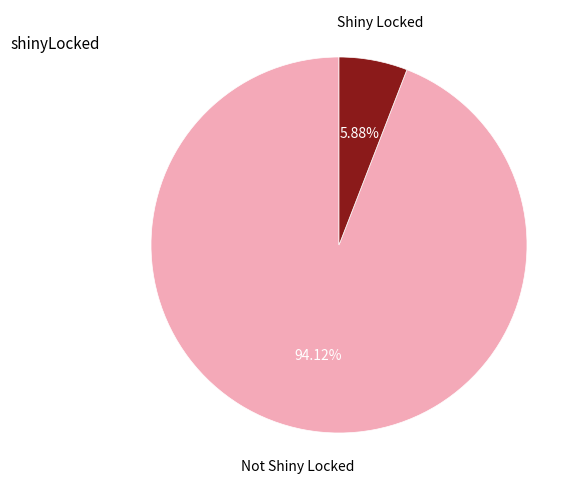

Between Shiny Locked and Not Shiny Locked, which is larger?

Not Shiny Locked